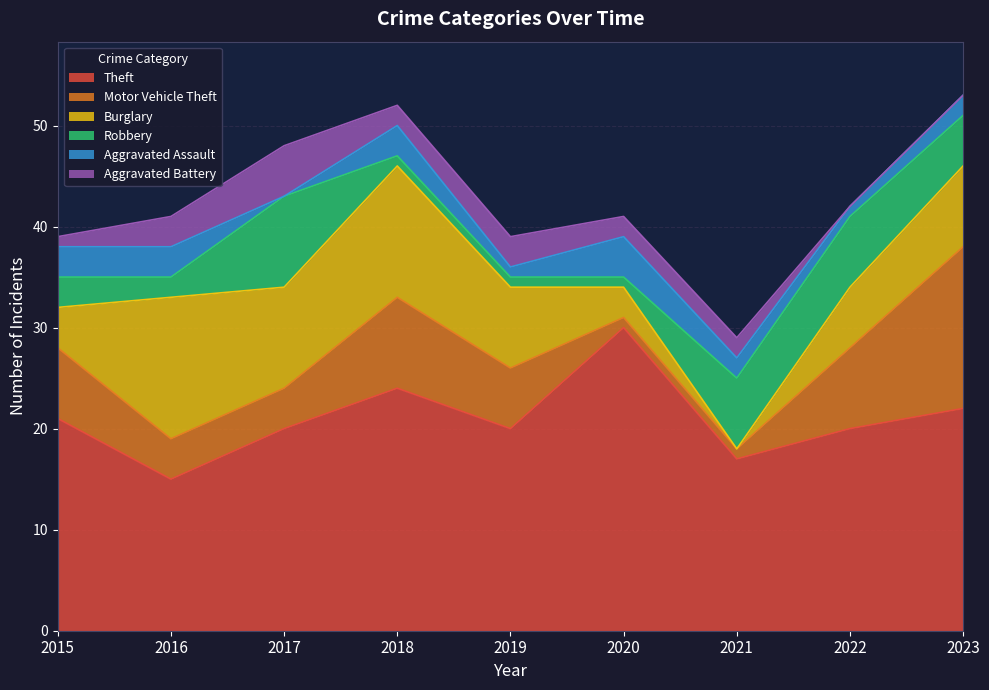

The Motor Vehicle Theft series shows 7 at 2016. True or false?

False